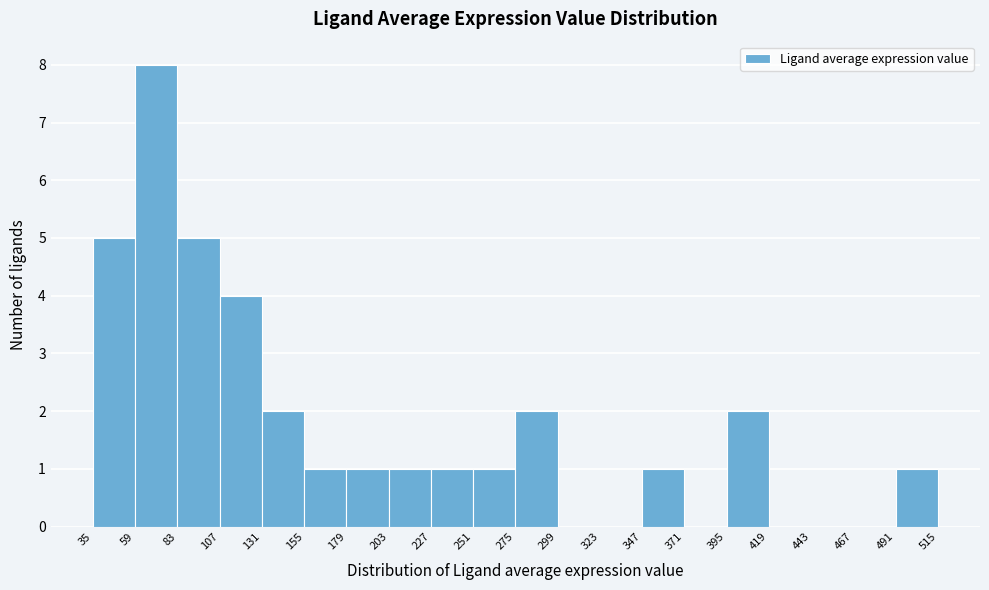

Reading left to right, list every bar in this chart as the range it spans on the x-axis followed by its height. The values are not printed on the chart, so give them approximately, as read against the axis.

35 to 59: 5
59 to 83: 8
83 to 107: 5
107 to 131: 4
131 to 155: 2
155 to 179: 1
179 to 203: 1
203 to 227: 1
227 to 251: 1
251 to 275: 1
275 to 299: 2
299 to 323: 0
323 to 347: 0
347 to 371: 1
371 to 395: 0
395 to 419: 2
419 to 443: 0
443 to 467: 0
467 to 491: 0
491 to 515: 1